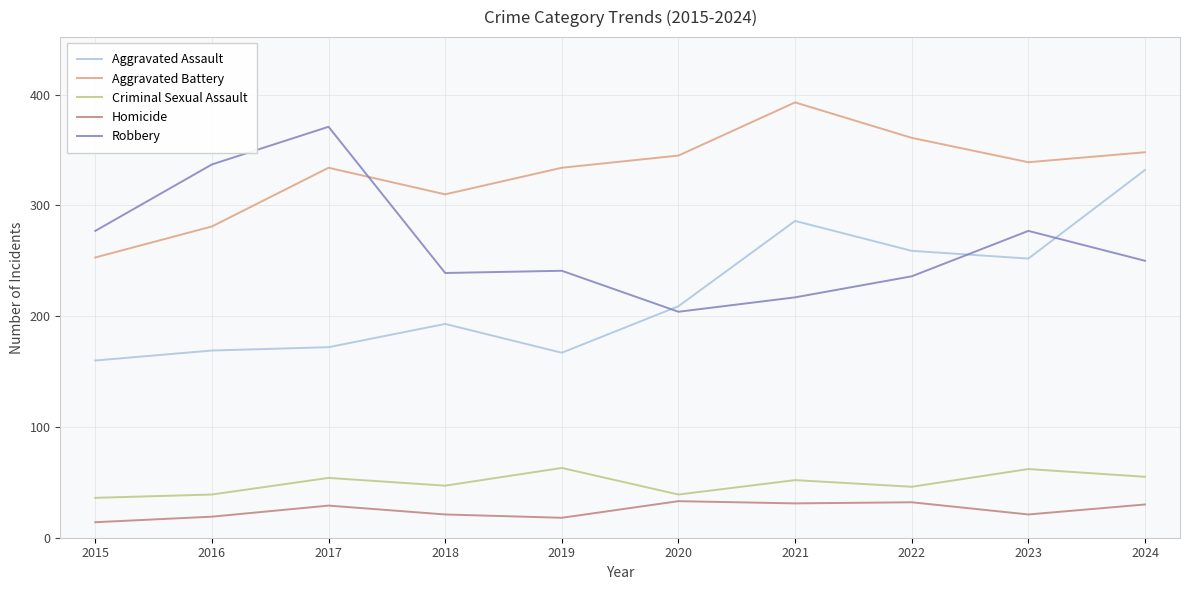

What is the spread (max minus min) of values at 2015?

263